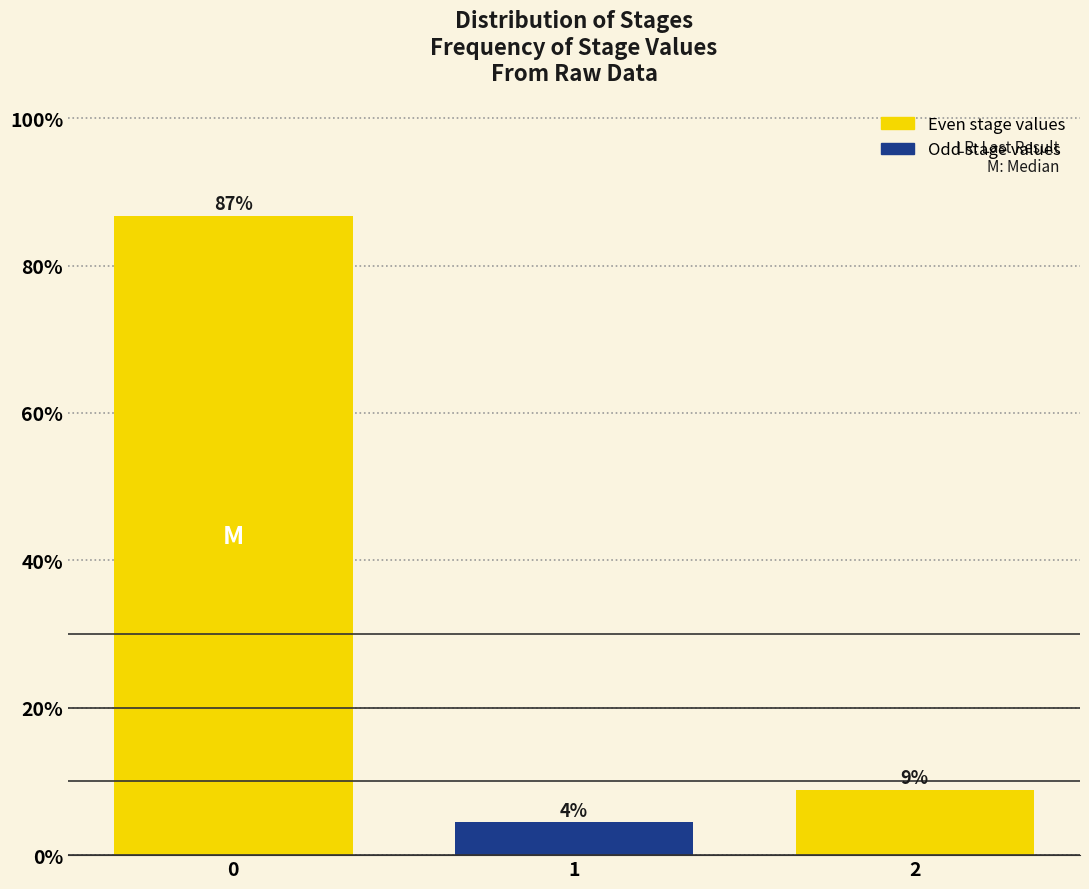

Are the bars horizontal?

No